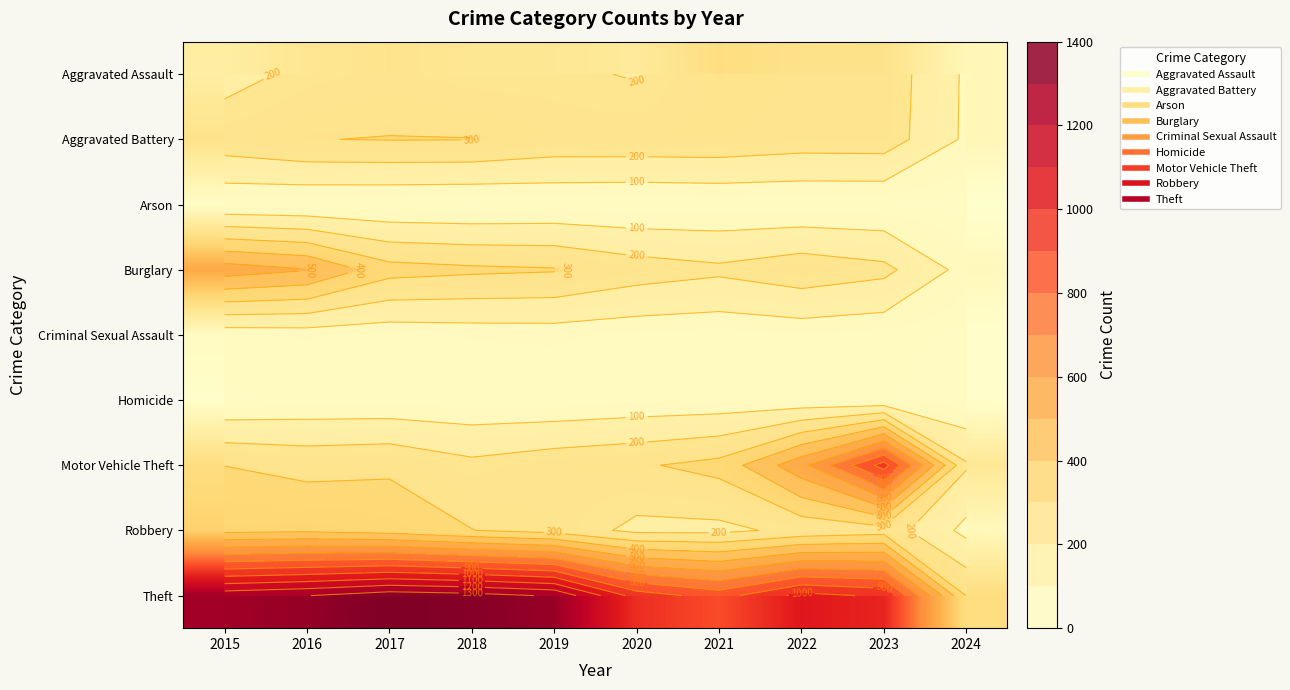

At which category is the sum across all series the highest?

2016